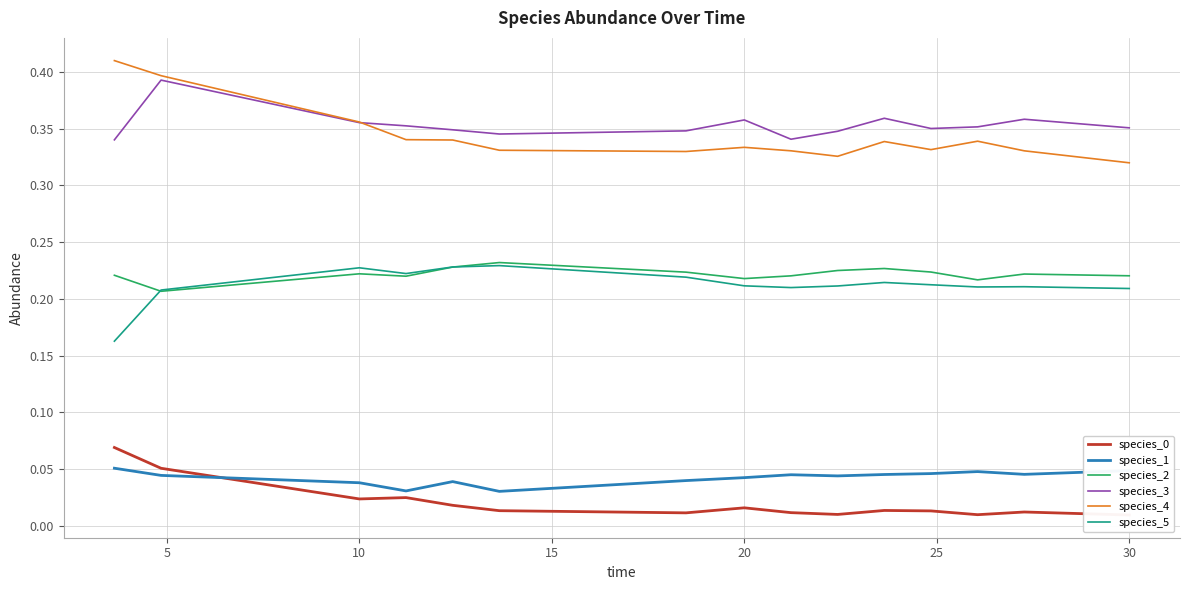

Count the species_4 values in the range 0 to 1.

15